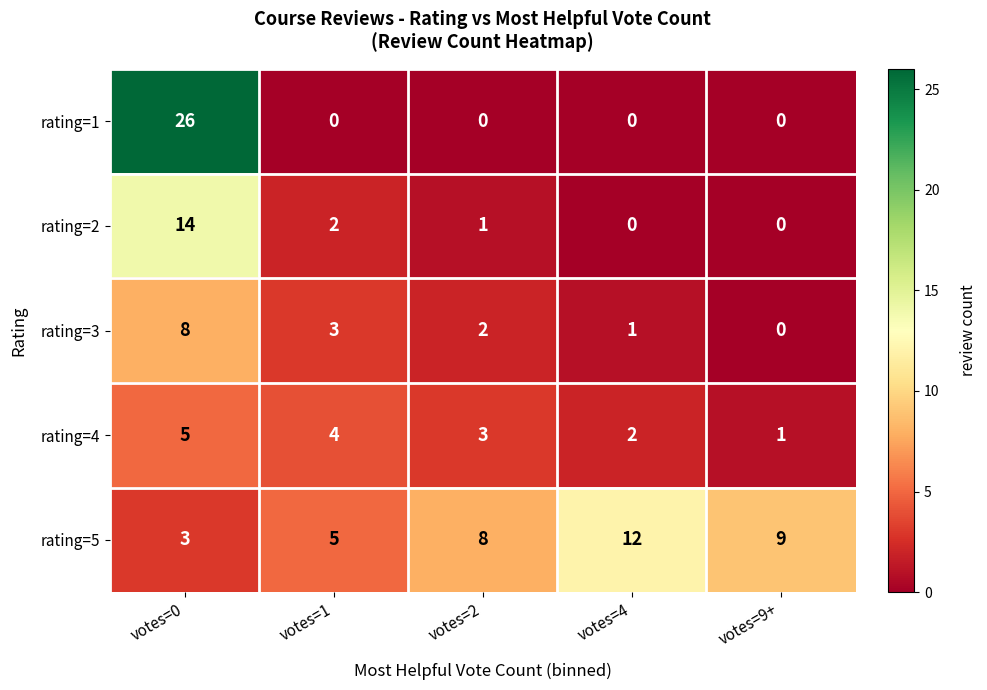

How many series are shown in this chart?

5